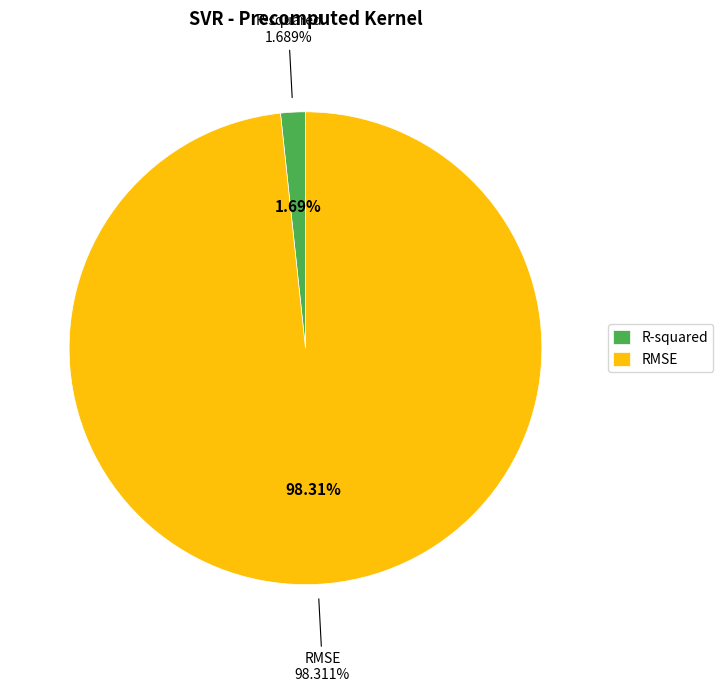

True or false: RMSE accounts for 98% of the total.

True